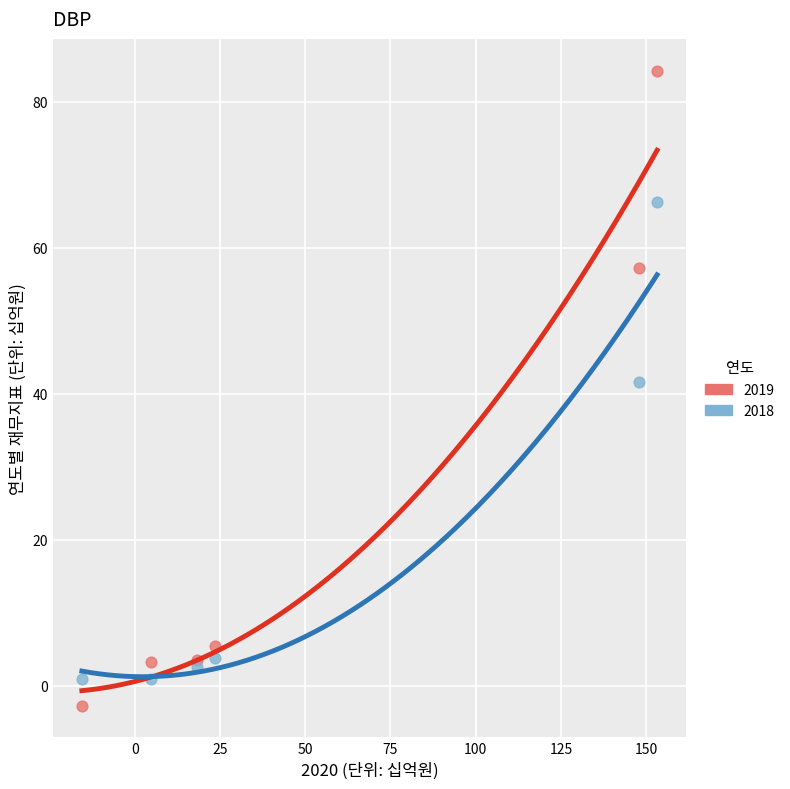

Which series contains the lowest Y value?

2019